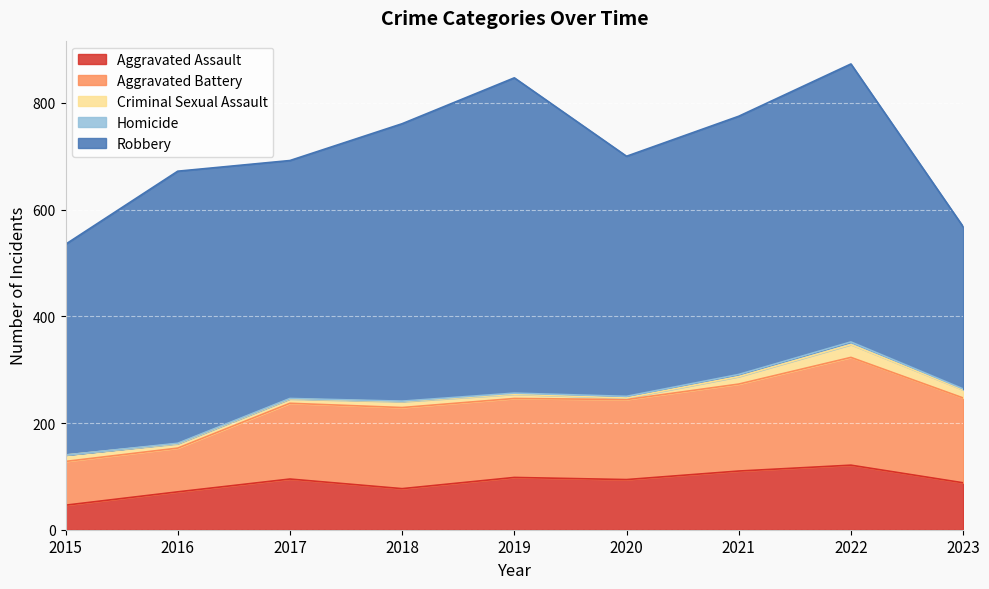

List the series in order of their peak value, lowest first.

Homicide, Criminal Sexual Assault, Aggravated Assault, Aggravated Battery, Robbery